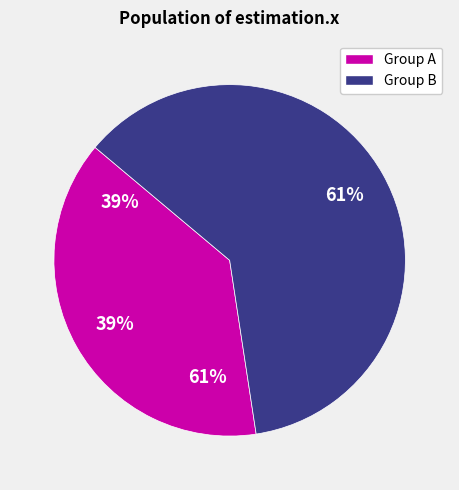

To the nearest percent, what is the average slice percentage?

50%